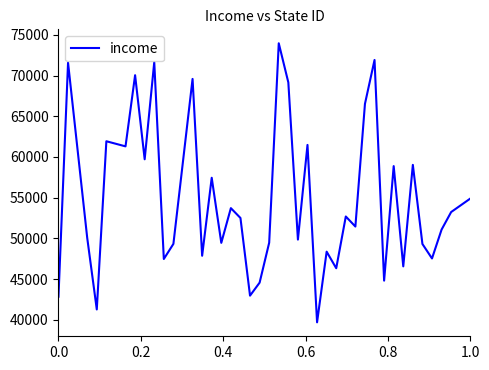

What is the difference between the maximum and minimum values?

34291